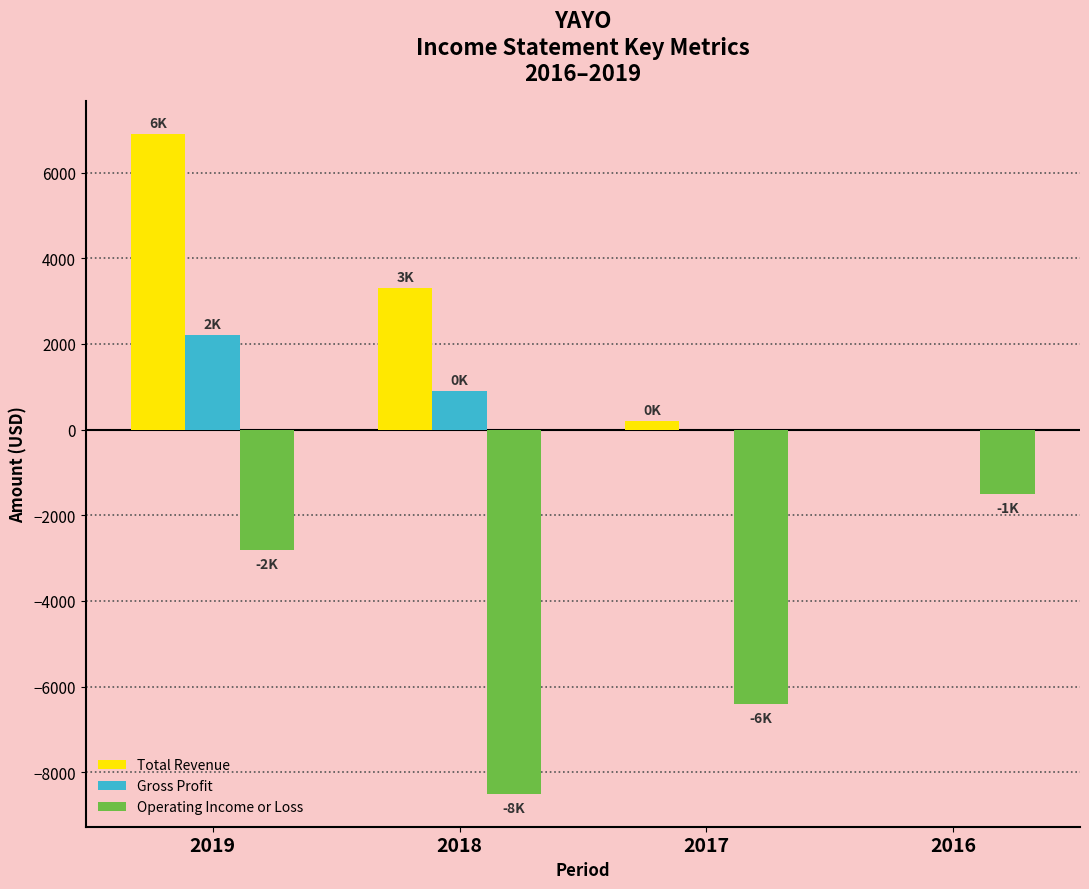

What is the maximum value for Operating Income or Loss?

-1500